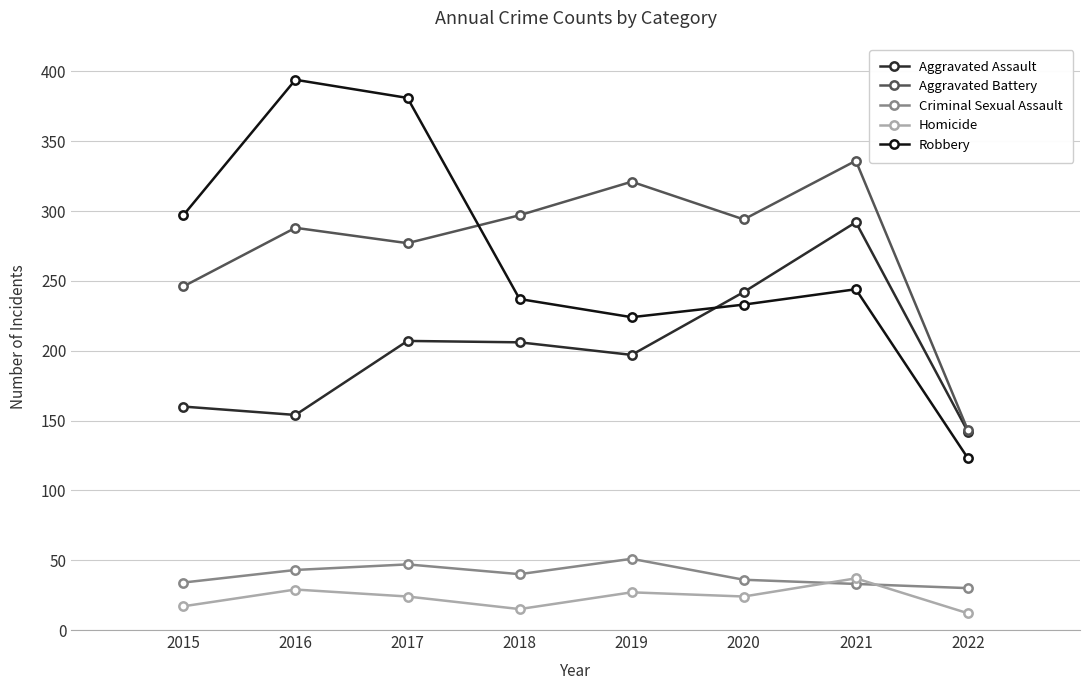

Which series has the largest total across all categories?

Aggravated Battery